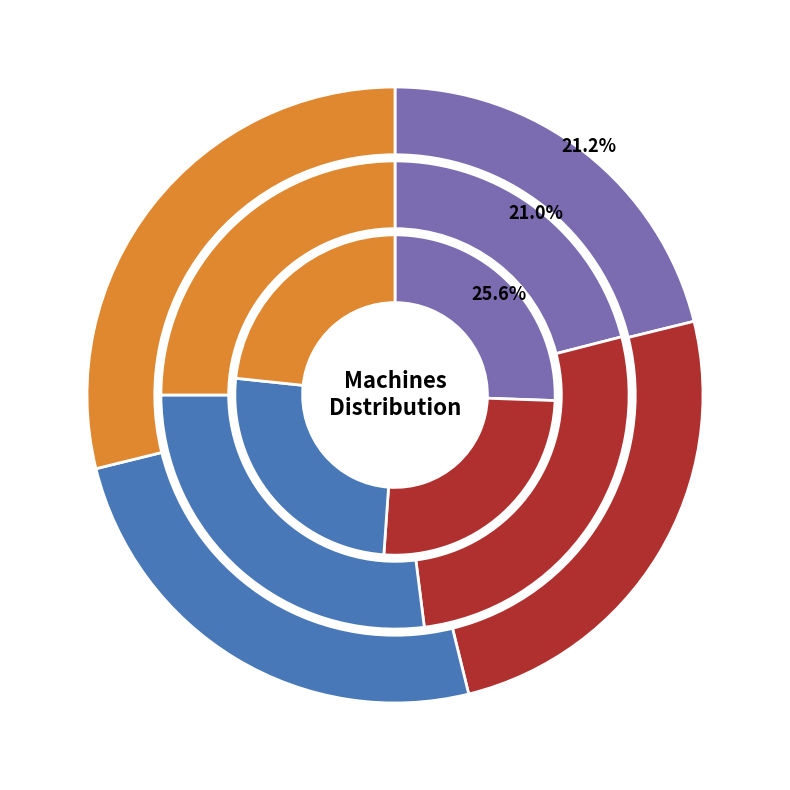

To the nearest percent, what is the combined percentage of Machine 3 and Machine 9?

17%